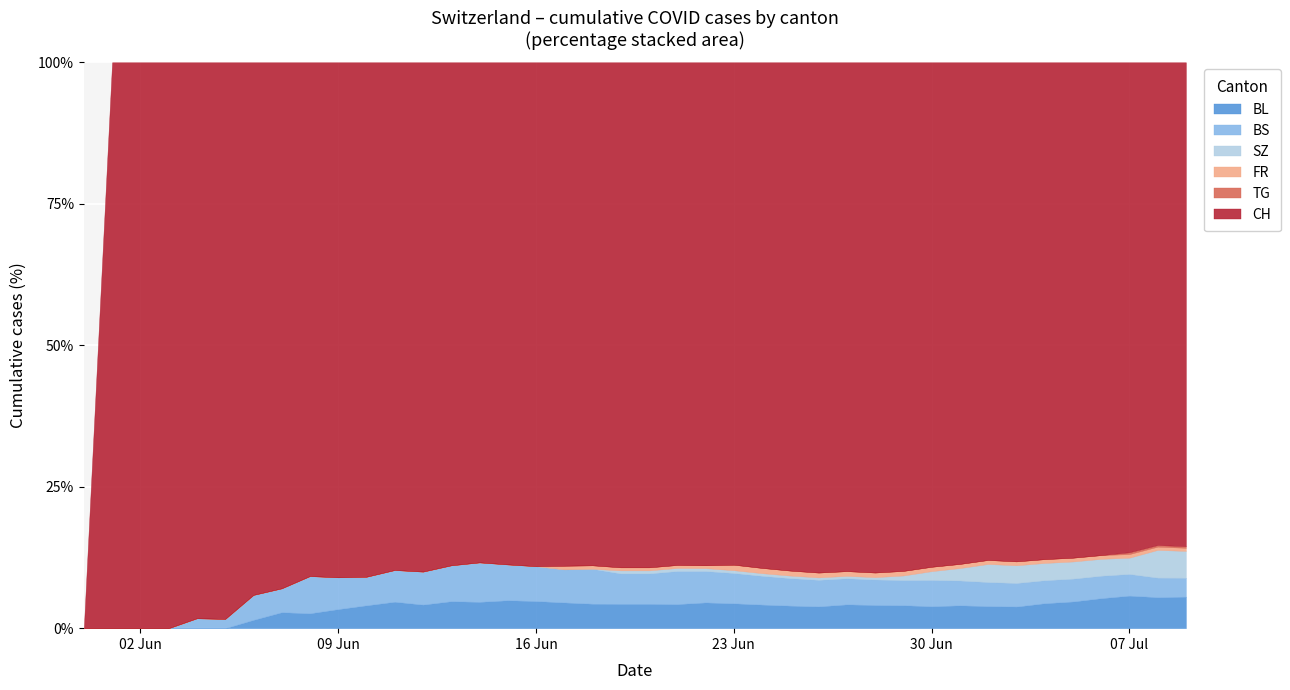

Which series has the largest total across all categories?

CH